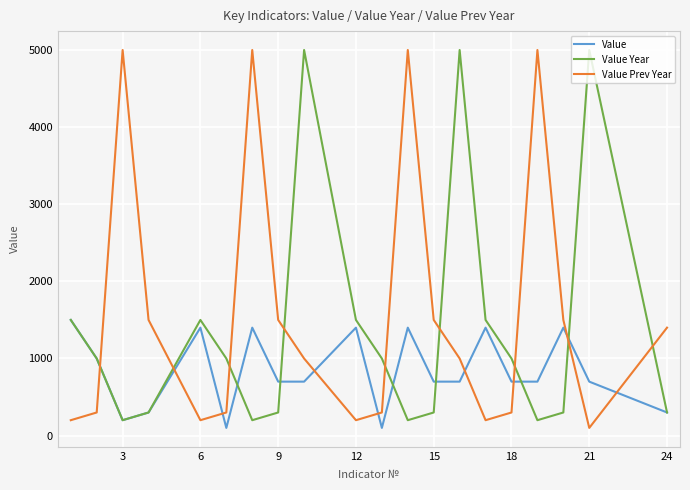

Count the number of data series in this chart.

3